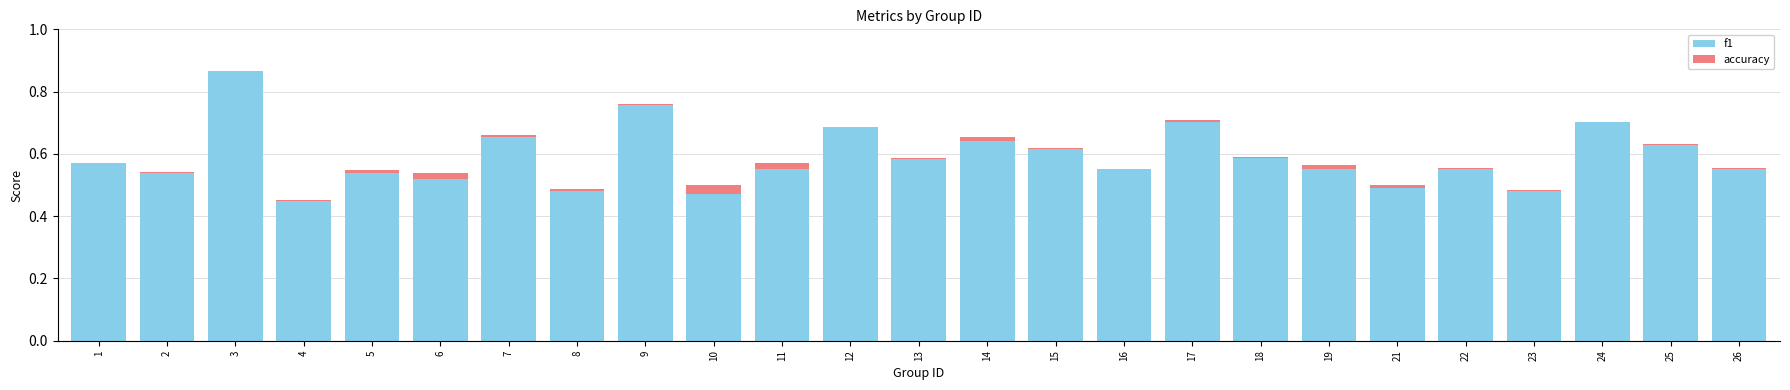

At which category is the sum across all series the highest?

3